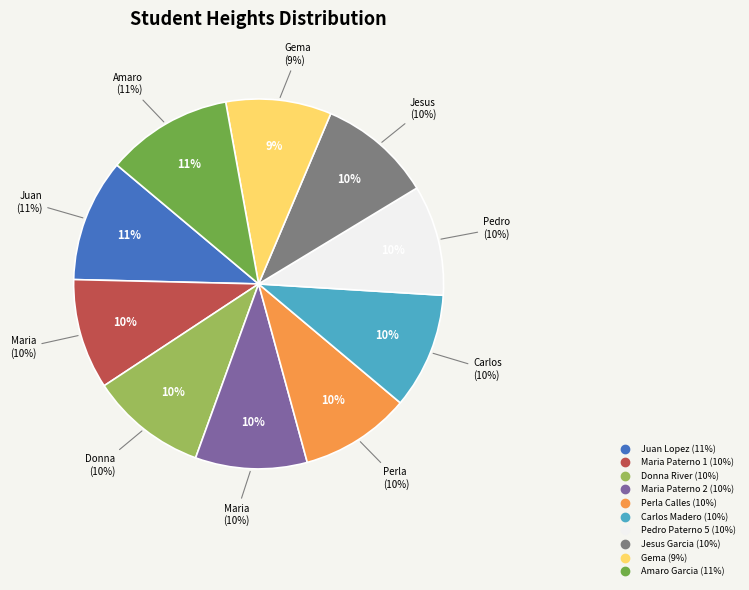

What percentage is the Pedro Paterno 5 slice, to the nearest percent?

10%